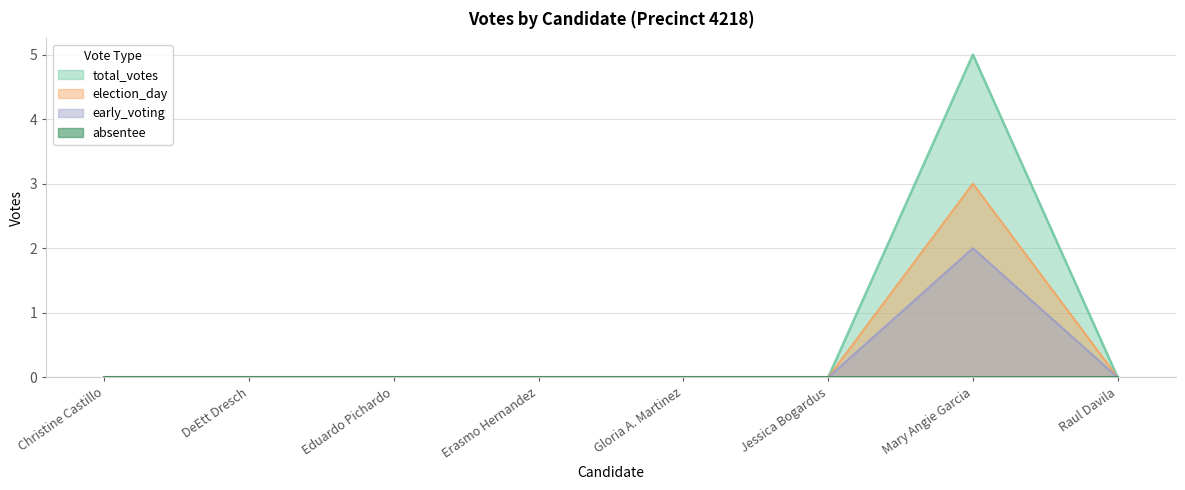

Which category has the lowest value across all series?

Christine Castillo